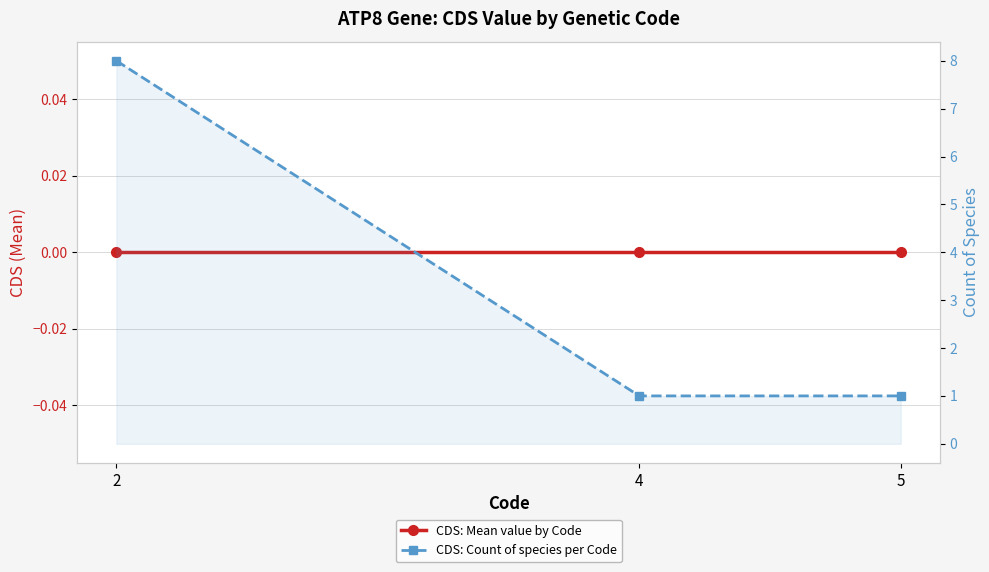

At which category does the chart reach its minimum across all series?

2